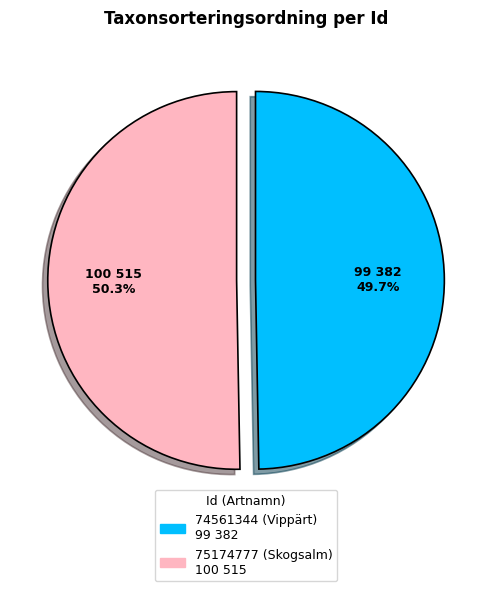

Which category has the biggest portion of the pie?

75174777 (Skogsalm)